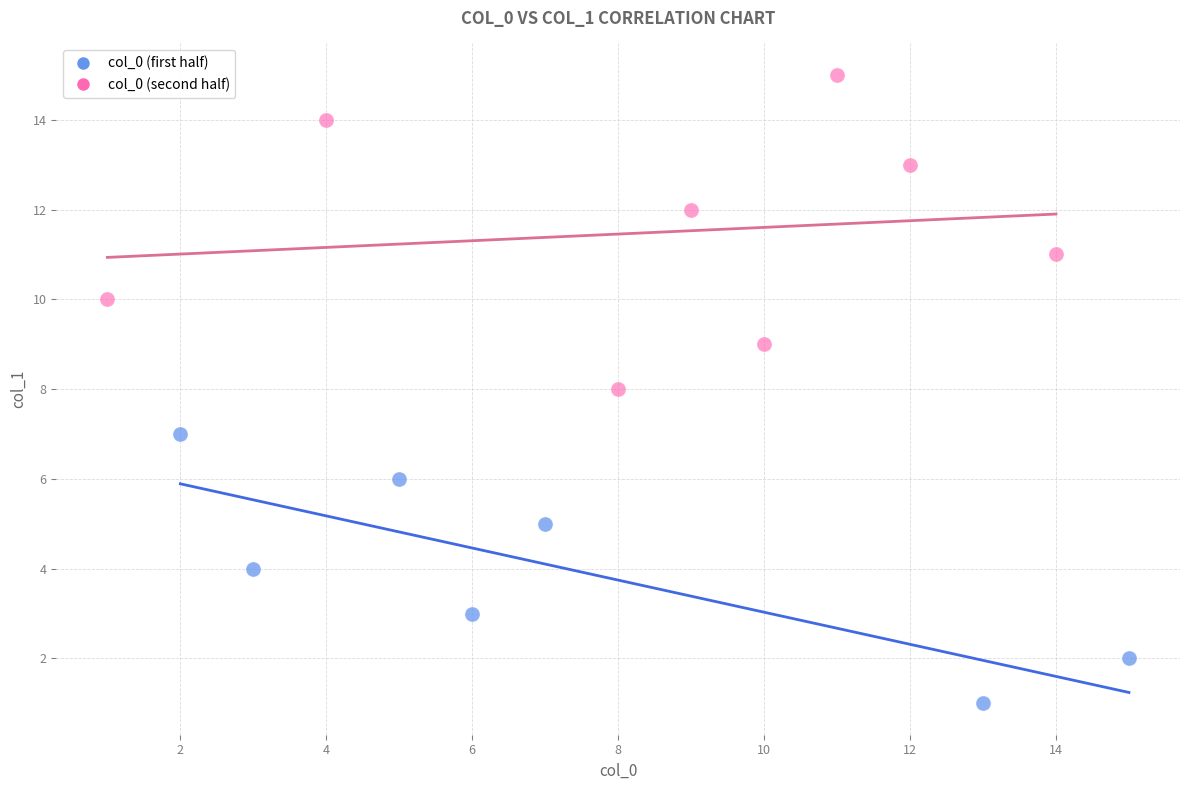

What are all the series names shown in the legend?

col_0 (first half), col_0 (second half)